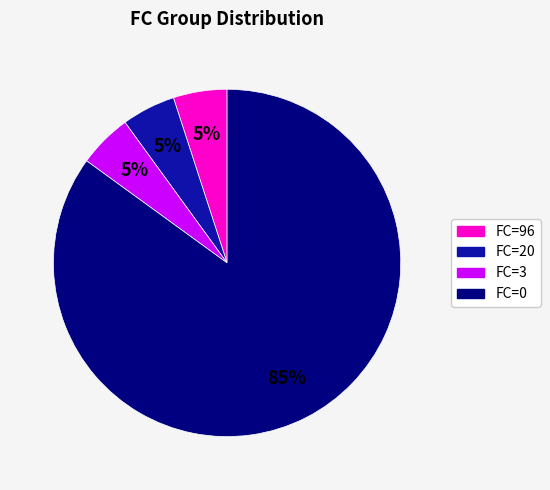

To the nearest percent, what is the difference between the largest and smallest slice percentages?

80%